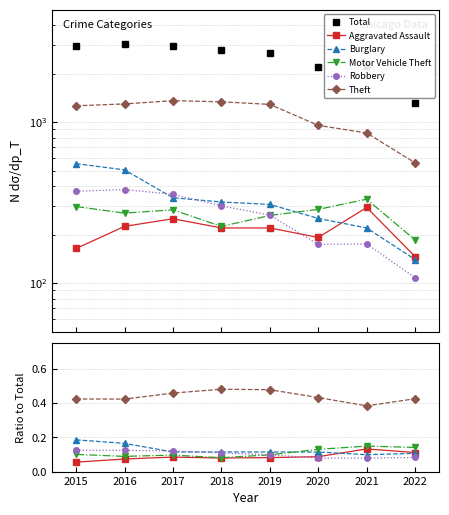

What is the maximum value shown in the chart?

3071.0